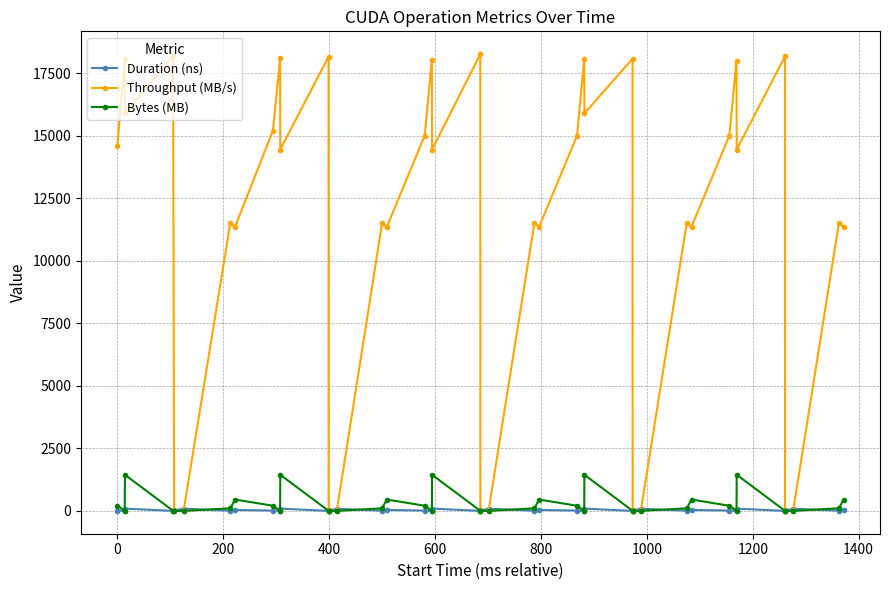

Which series has the largest total across all categories?

Throughput (MB/s)